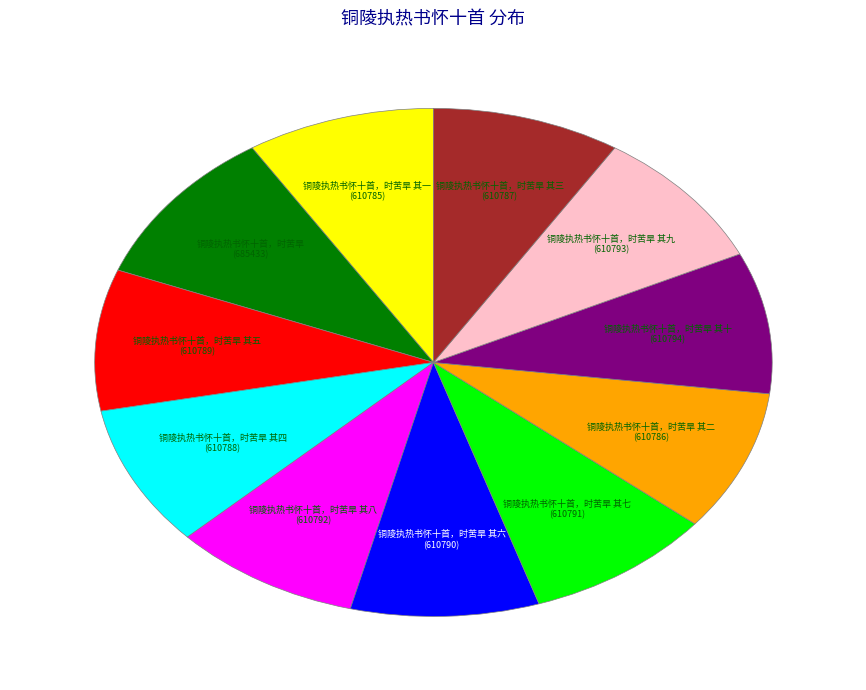

Is there any slice that represents more than half of the pie?

No